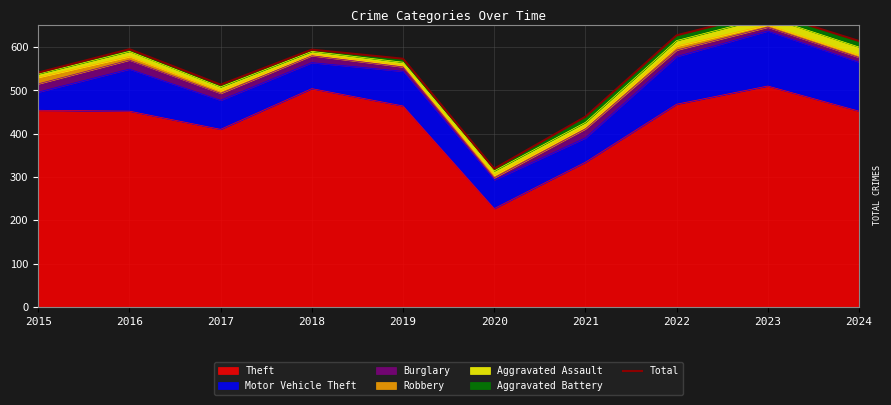

How many data points are less than 594?

5